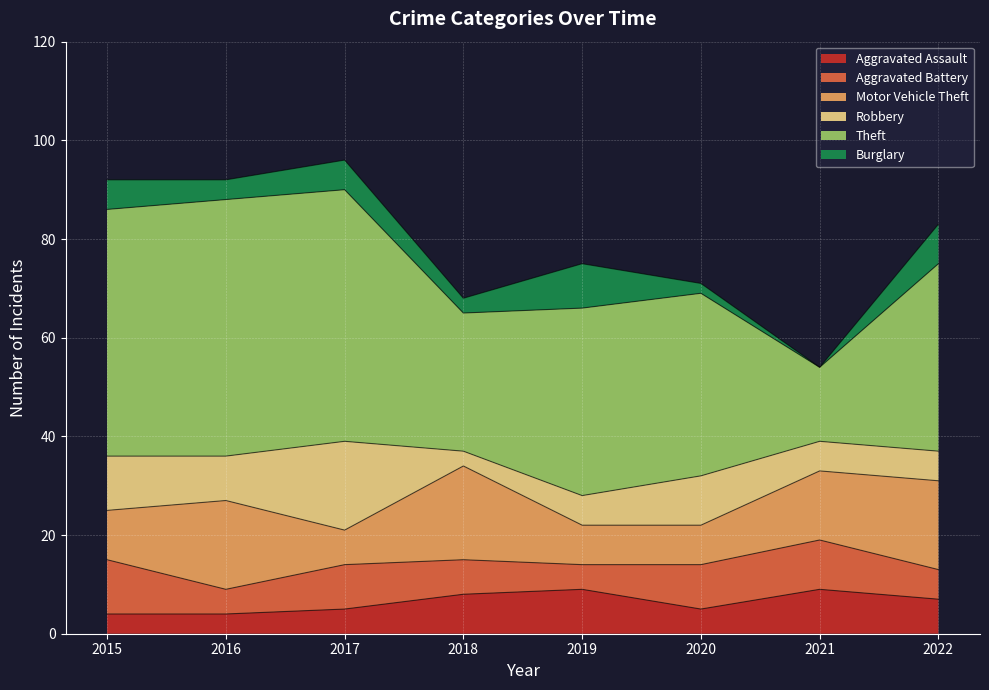

Reading left to right, extract all data points from this chart.

Aggravated Assault: 2015=4	2016=4	2017=5	2018=8	2019=9	2020=5	2021=9	2022=7
Aggravated Battery: 2015=11	2016=5	2017=9	2018=7	2019=5	2020=9	2021=10	2022=6
Motor Vehicle Theft: 2015=10	2016=18	2017=7	2018=19	2019=8	2020=8	2021=14	2022=18
Robbery: 2015=11	2016=9	2017=18	2018=3	2019=6	2020=10	2021=6	2022=6
Theft: 2015=50	2016=52	2017=51	2018=28	2019=38	2020=37	2021=15	2022=38
Burglary: 2015=6	2016=4	2017=6	2018=3	2019=9	2020=2	2021=0	2022=8